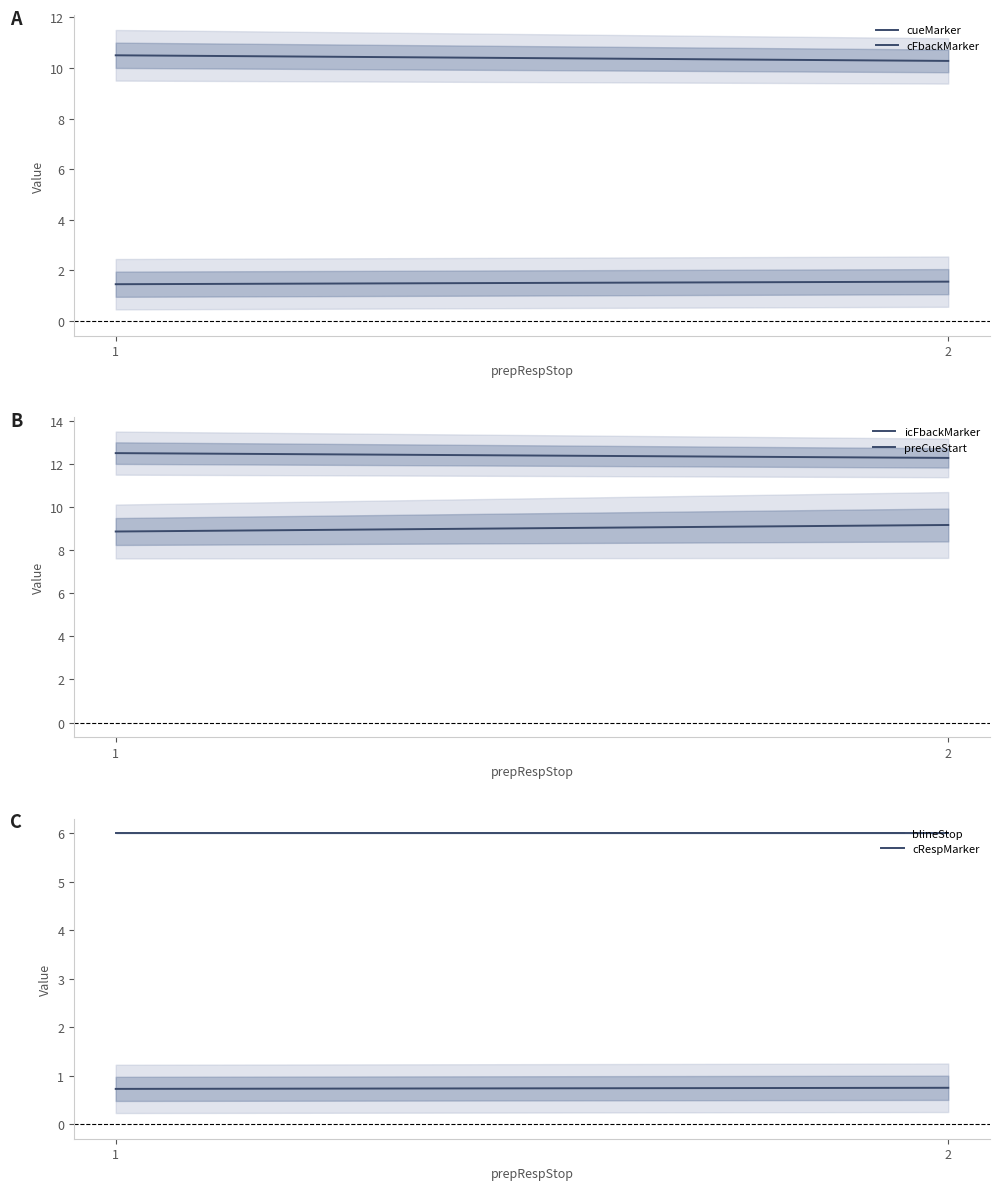

Does the chart have visible grid lines?

No